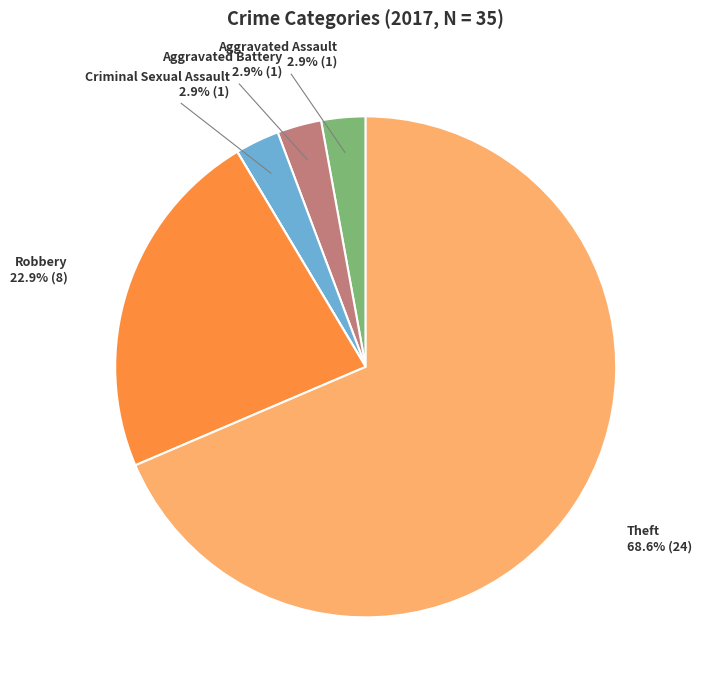

Does any single category account for the majority?

Yes